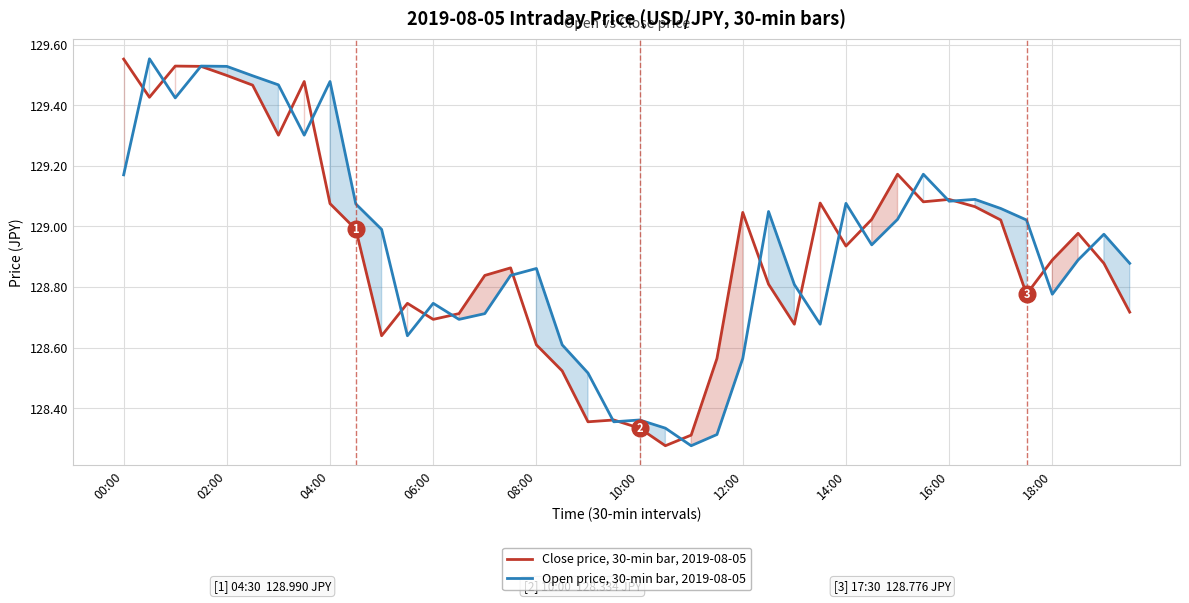

True or false: Close price, 30-min bar, 2019-08-05 has a value of 181.5 at 14:00.

False